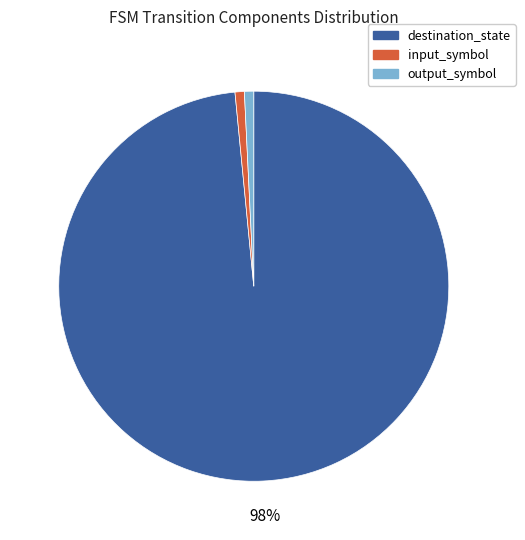

Is the sum of output_symbol and input_symbol greater than half?

No